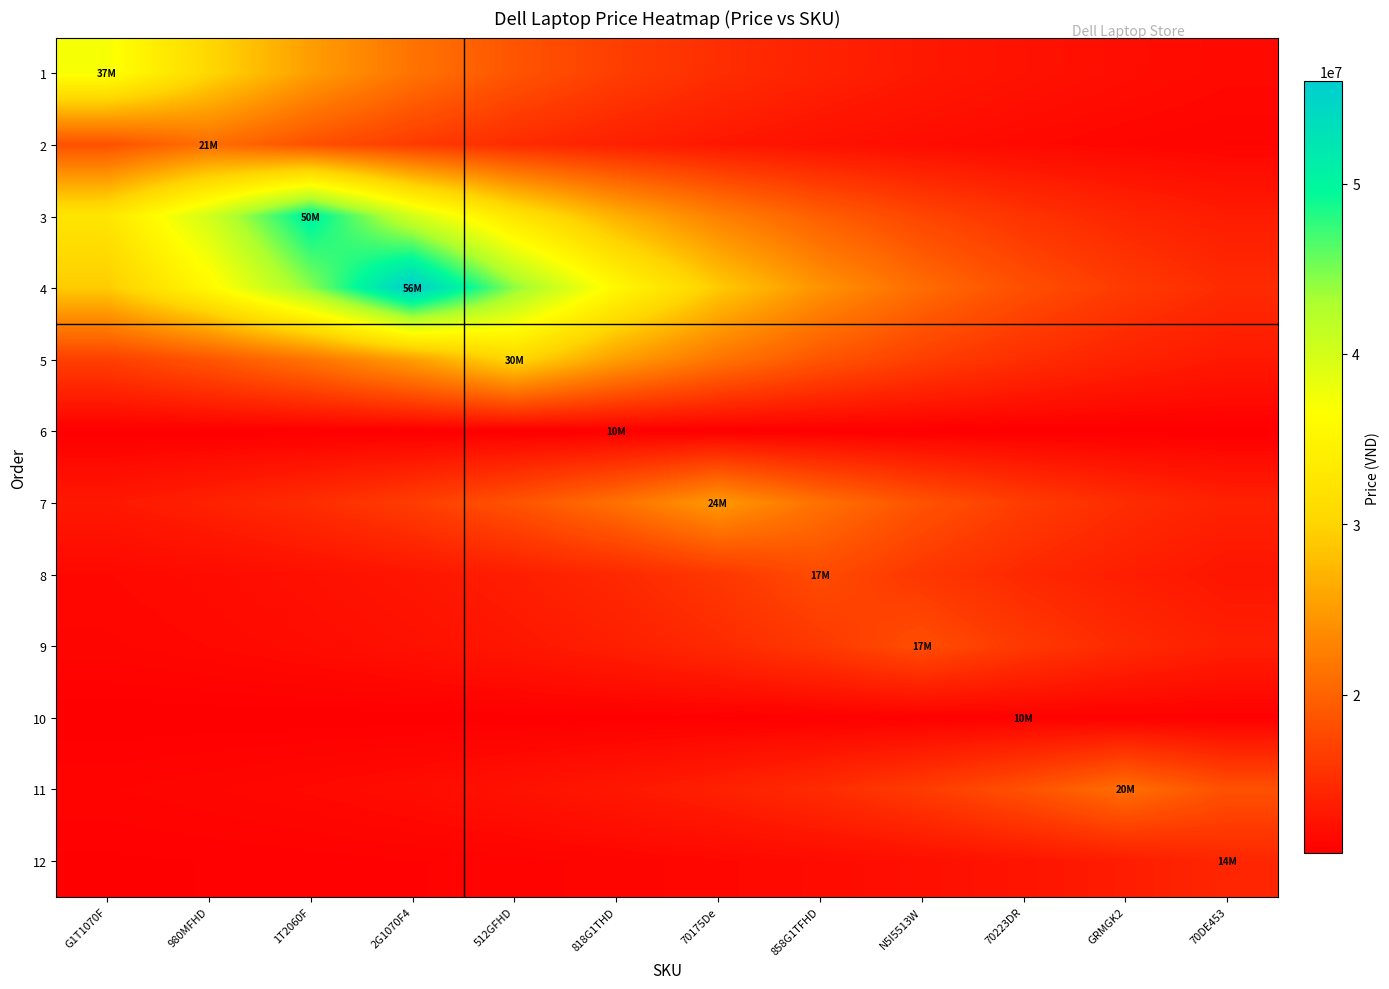

At which category is the sum across all series the highest?

2G1070F4